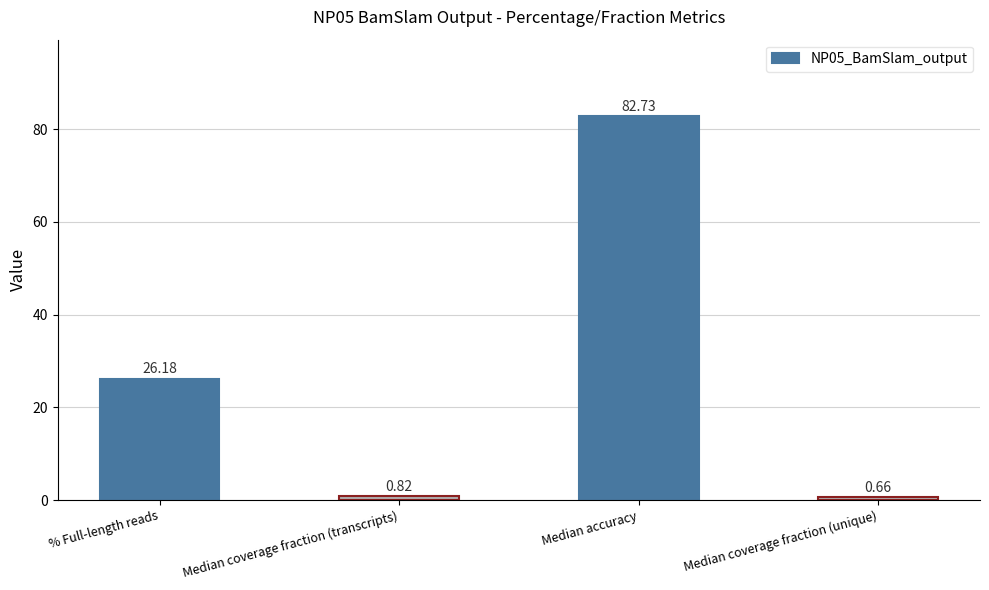

Where is the data nearest to the value 41?

% Full-length reads